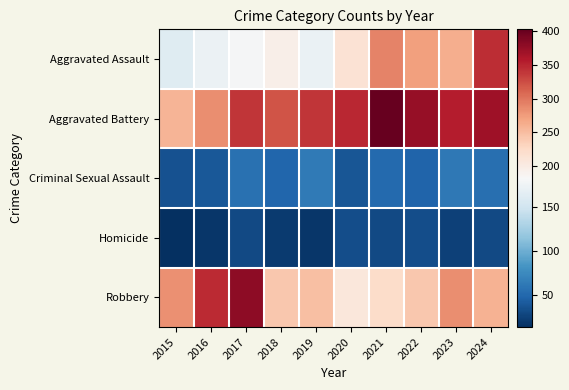

At which category is the sum across all series the highest?

2024